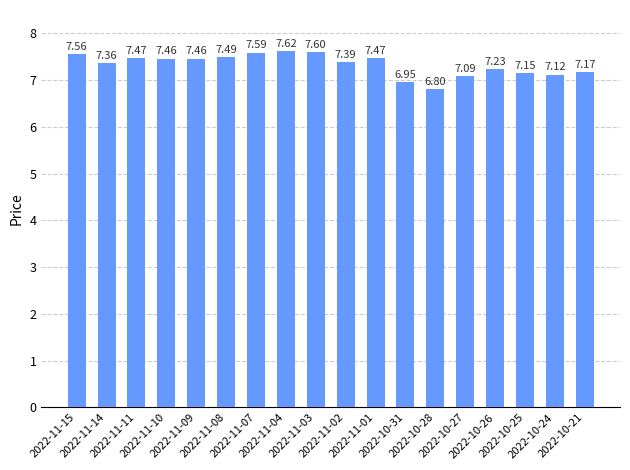

What is the change in value from 2022-11-03 to 2022-10-26?

-0.4